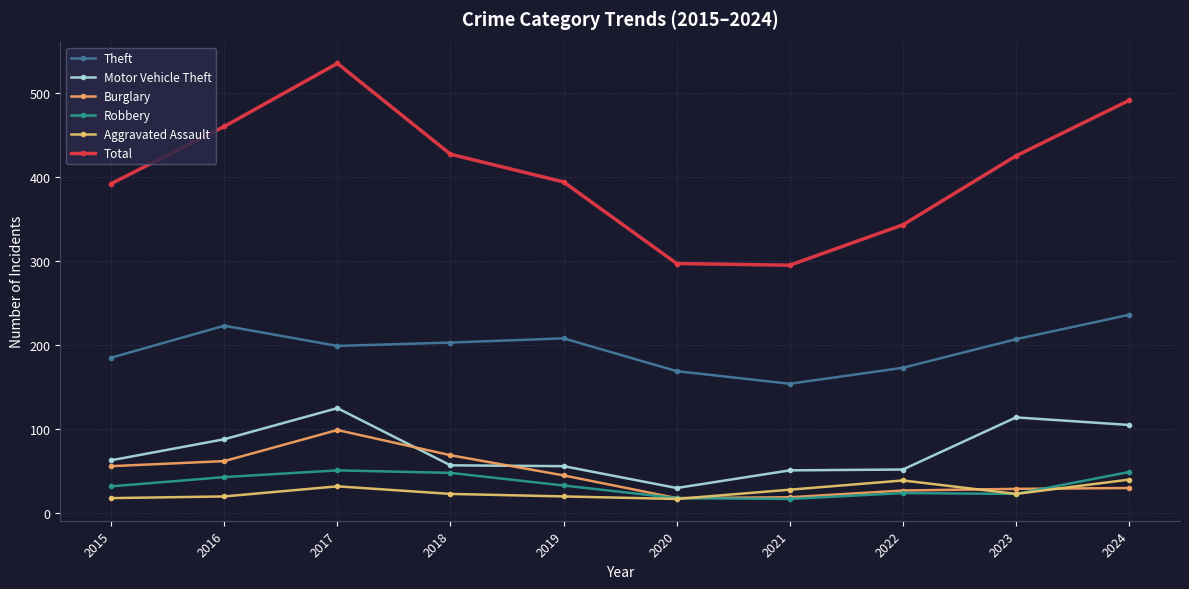

True or false: Theft has more than 2 interior local peaks.

False